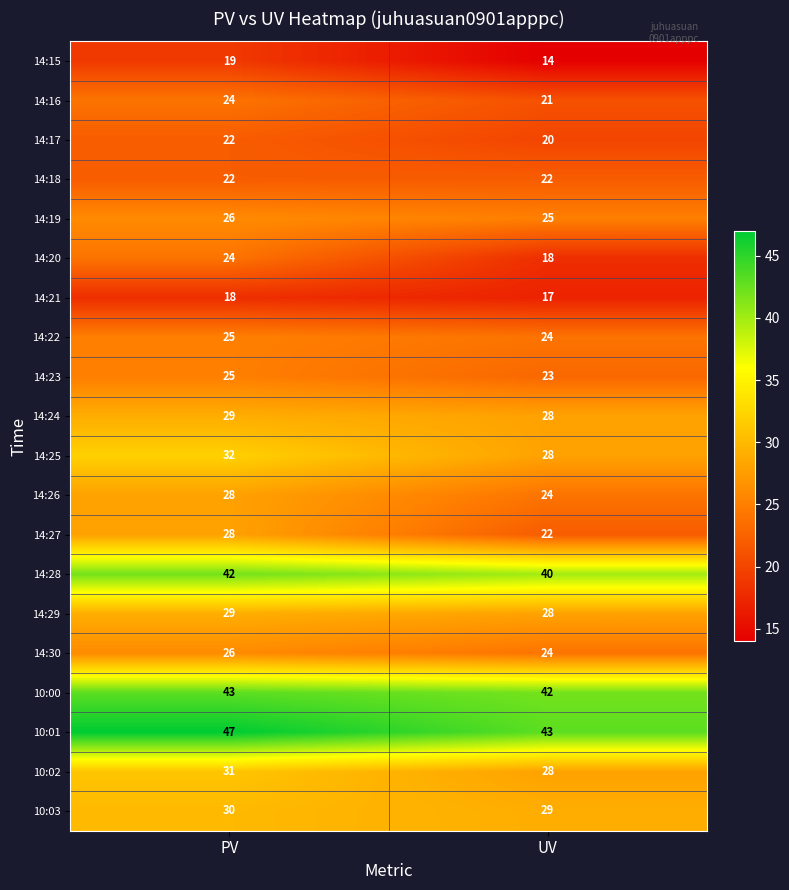

At which label does 14:15 reach its minimum?

UV